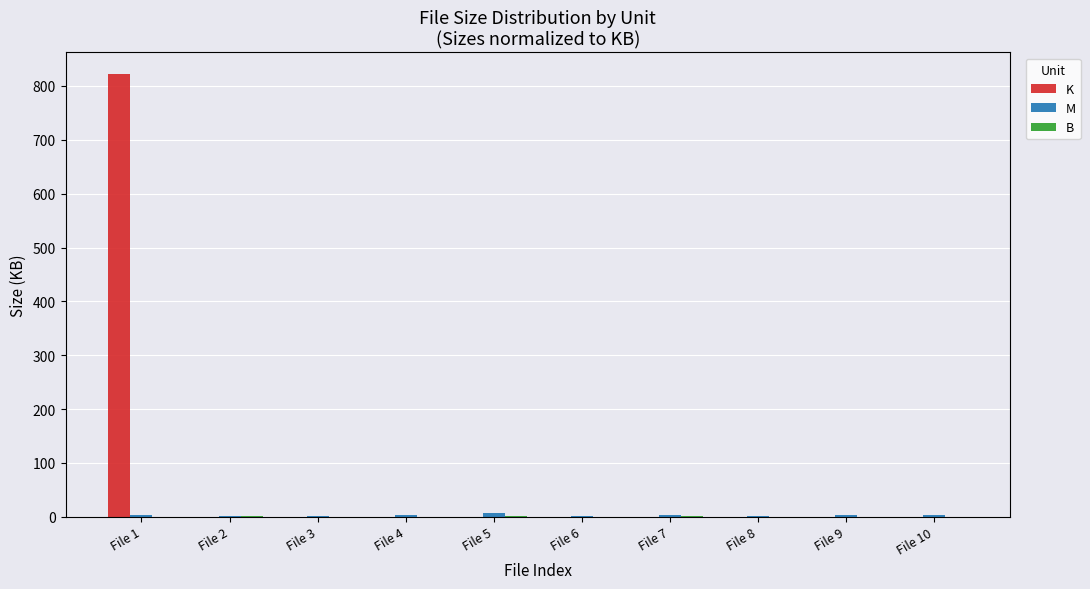

Rank the series at File 3 from lowest to highest value.

B, K, M